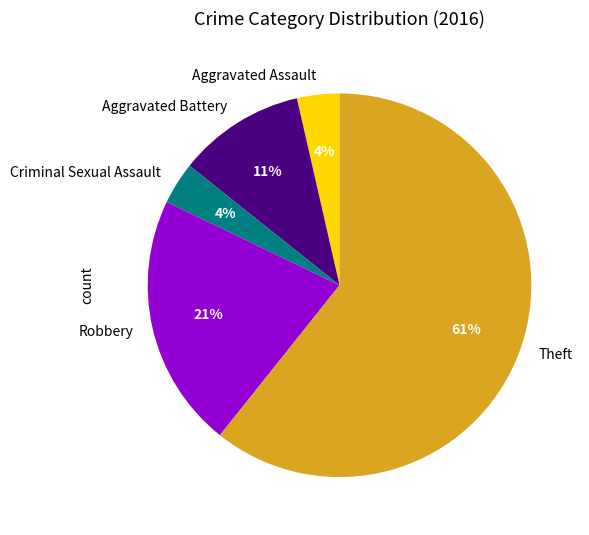

To the nearest percent, what is the average slice percentage?

20%